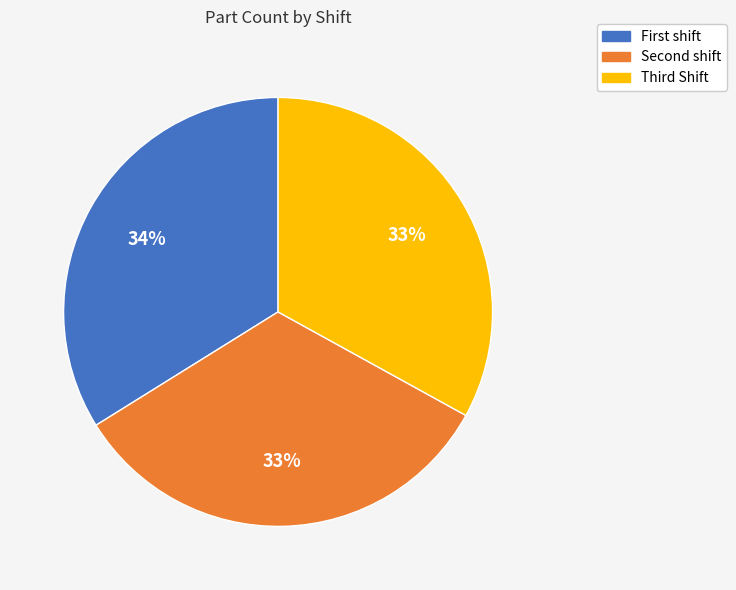

What is the largest slice in the pie chart?

First shift